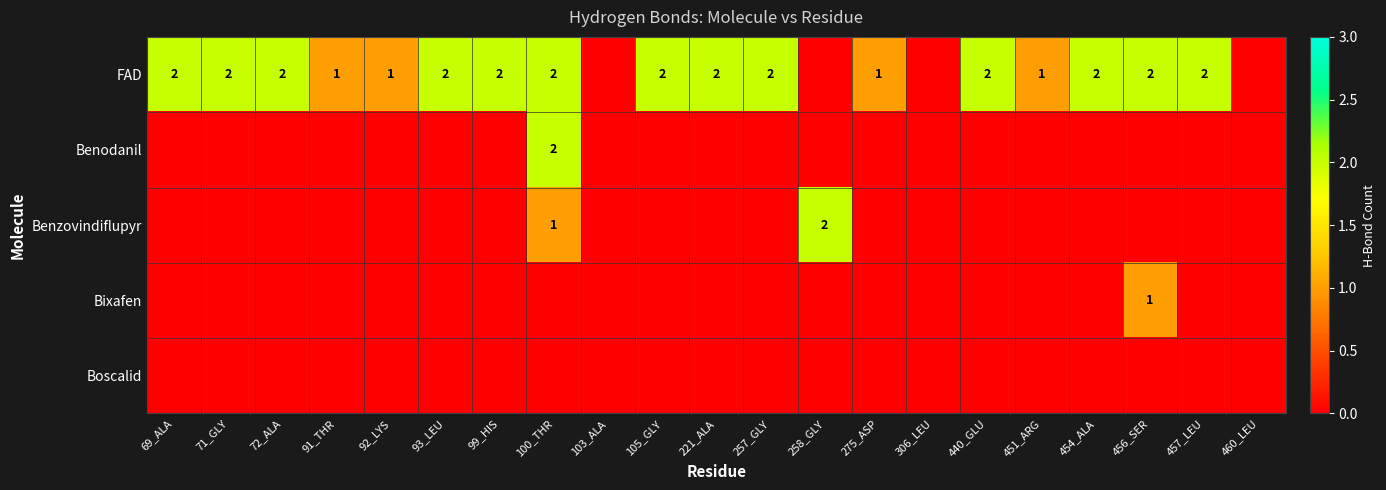

Between 103_ALA and 105_GLY, which is larger?

105_GLY